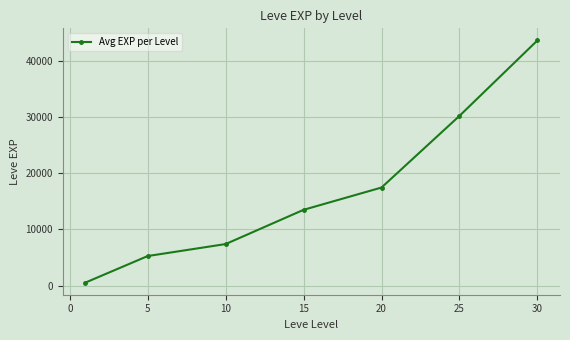

What is the value of the 6th point from the left?

30270.0